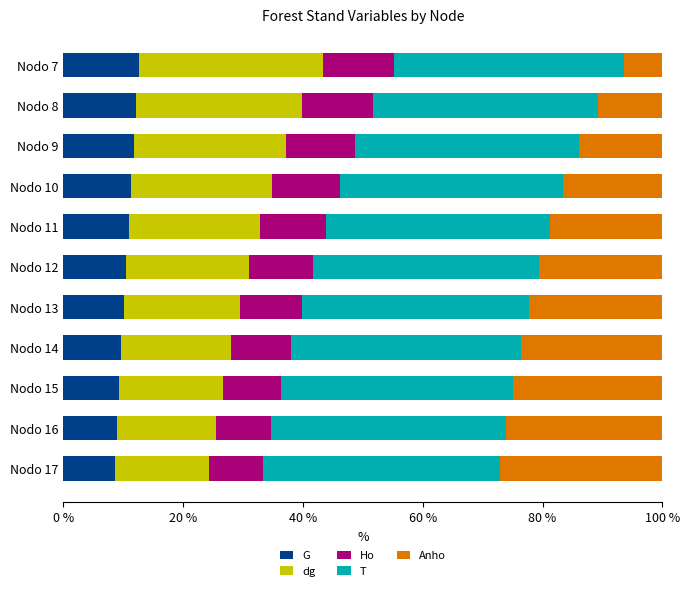

What is the sum of all G values?

115.7